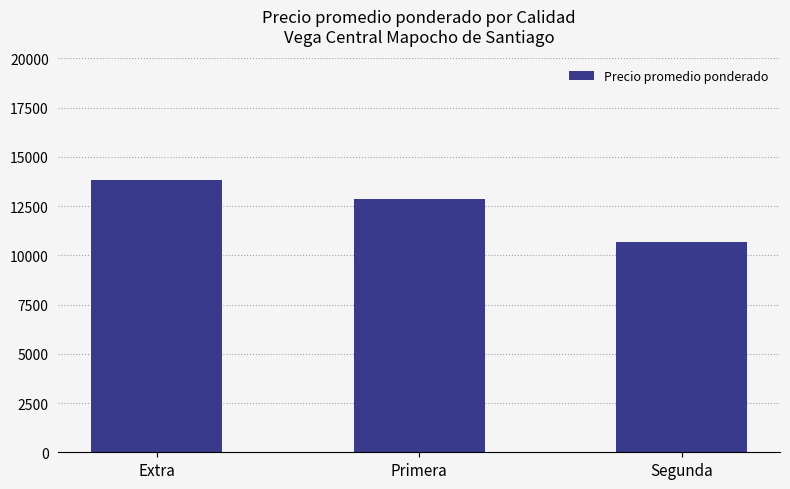

Rank the categories by value from lowest to highest.

Segunda, Primera, Extra